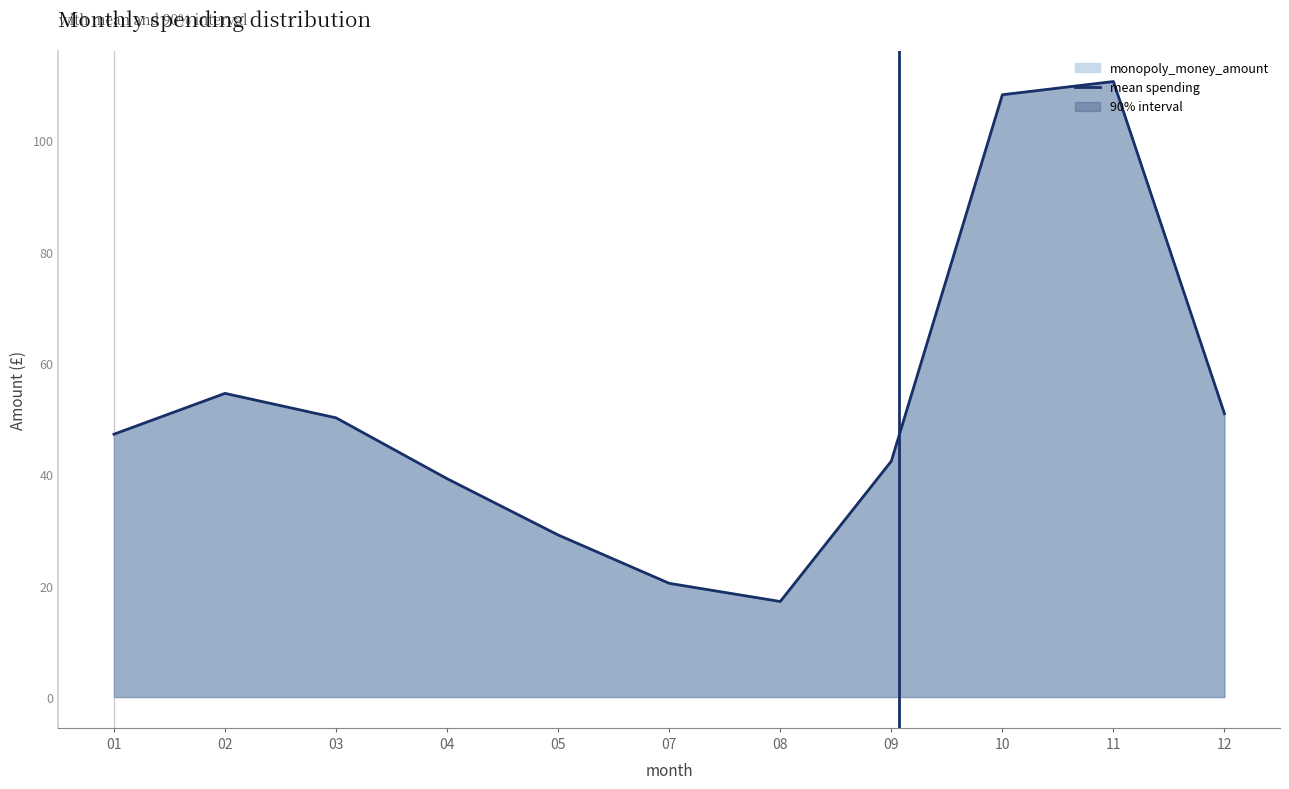

Which label corresponds to the smallest value in the chart?

01